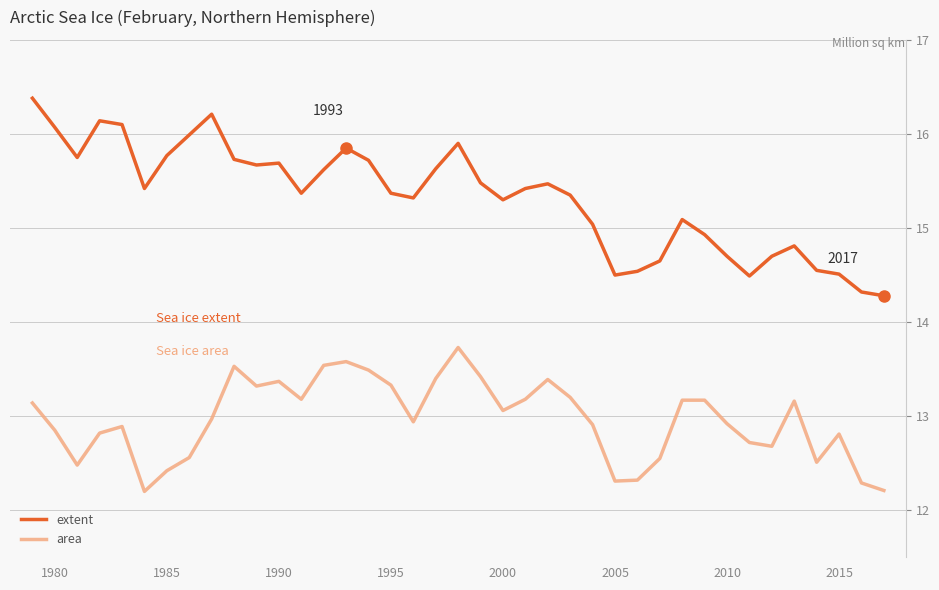

Does the chart display data point markers on the line(s)?

No